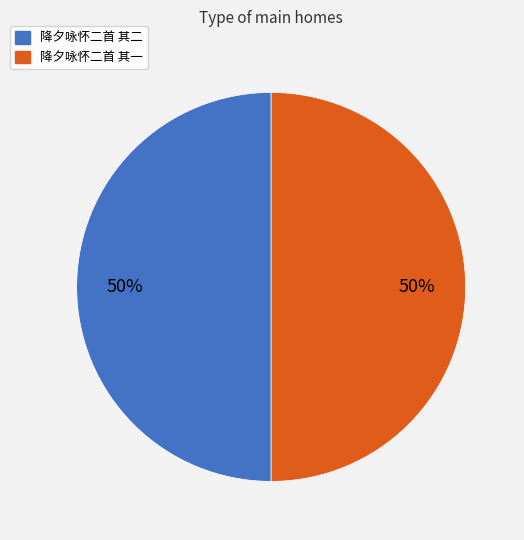

Is the sum of 降夕咏怀二首 其一 and 降夕咏怀二首 其二 greater than half?

Yes